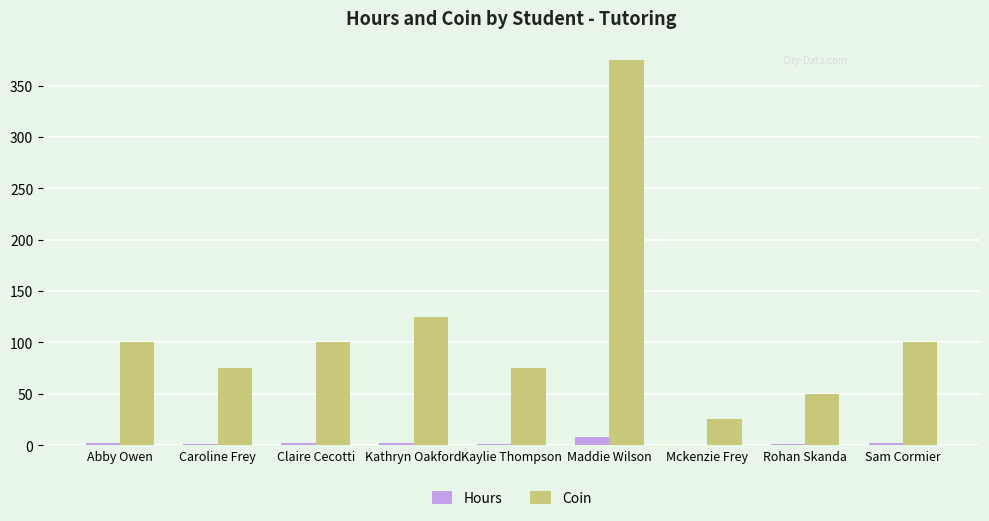

What is the sum of all Hours values?

20.5